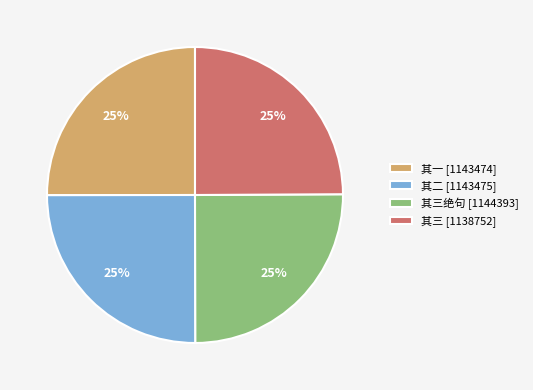

Does any single category account for the majority?

No